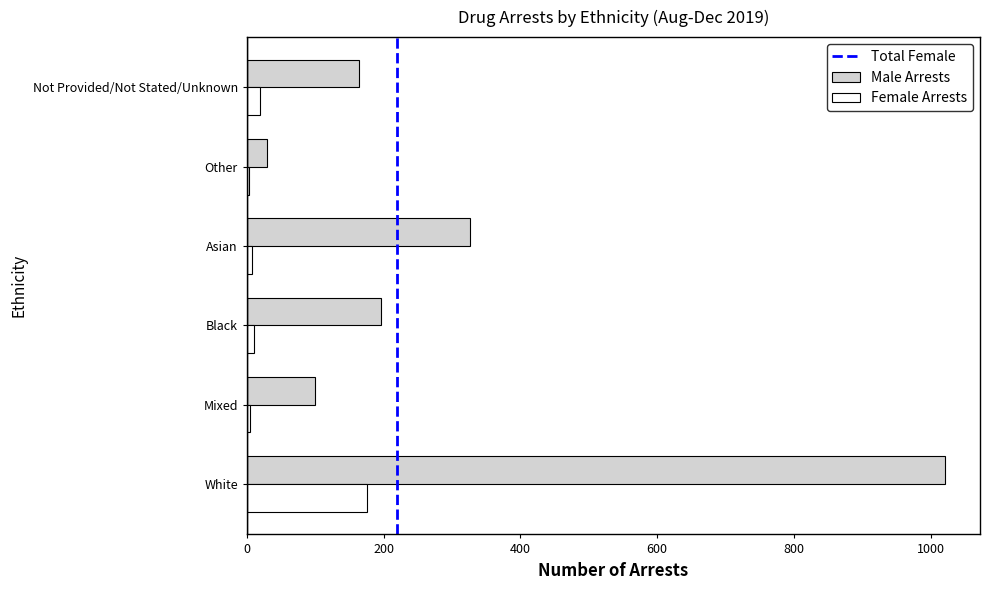

The Male Arrests series shows 327 at Asian. True or false?

True